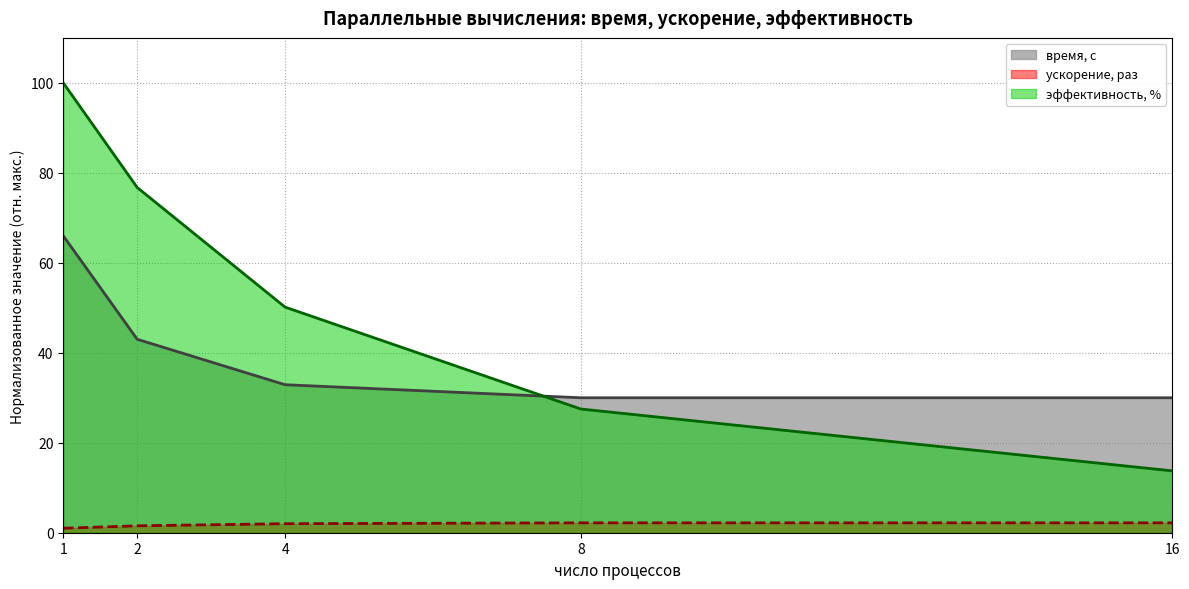

What is the maximum value shown in the chart?

100.0